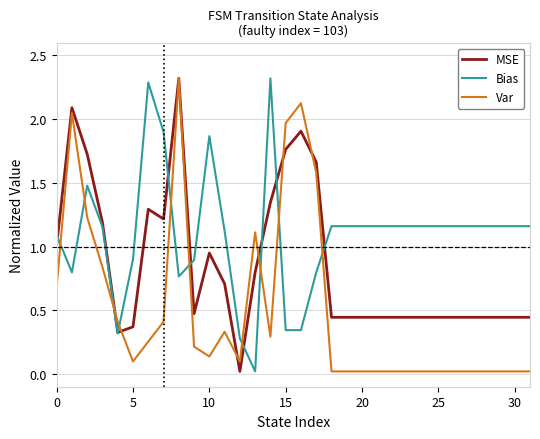

True or false: MSE and Var cross at least once.

True